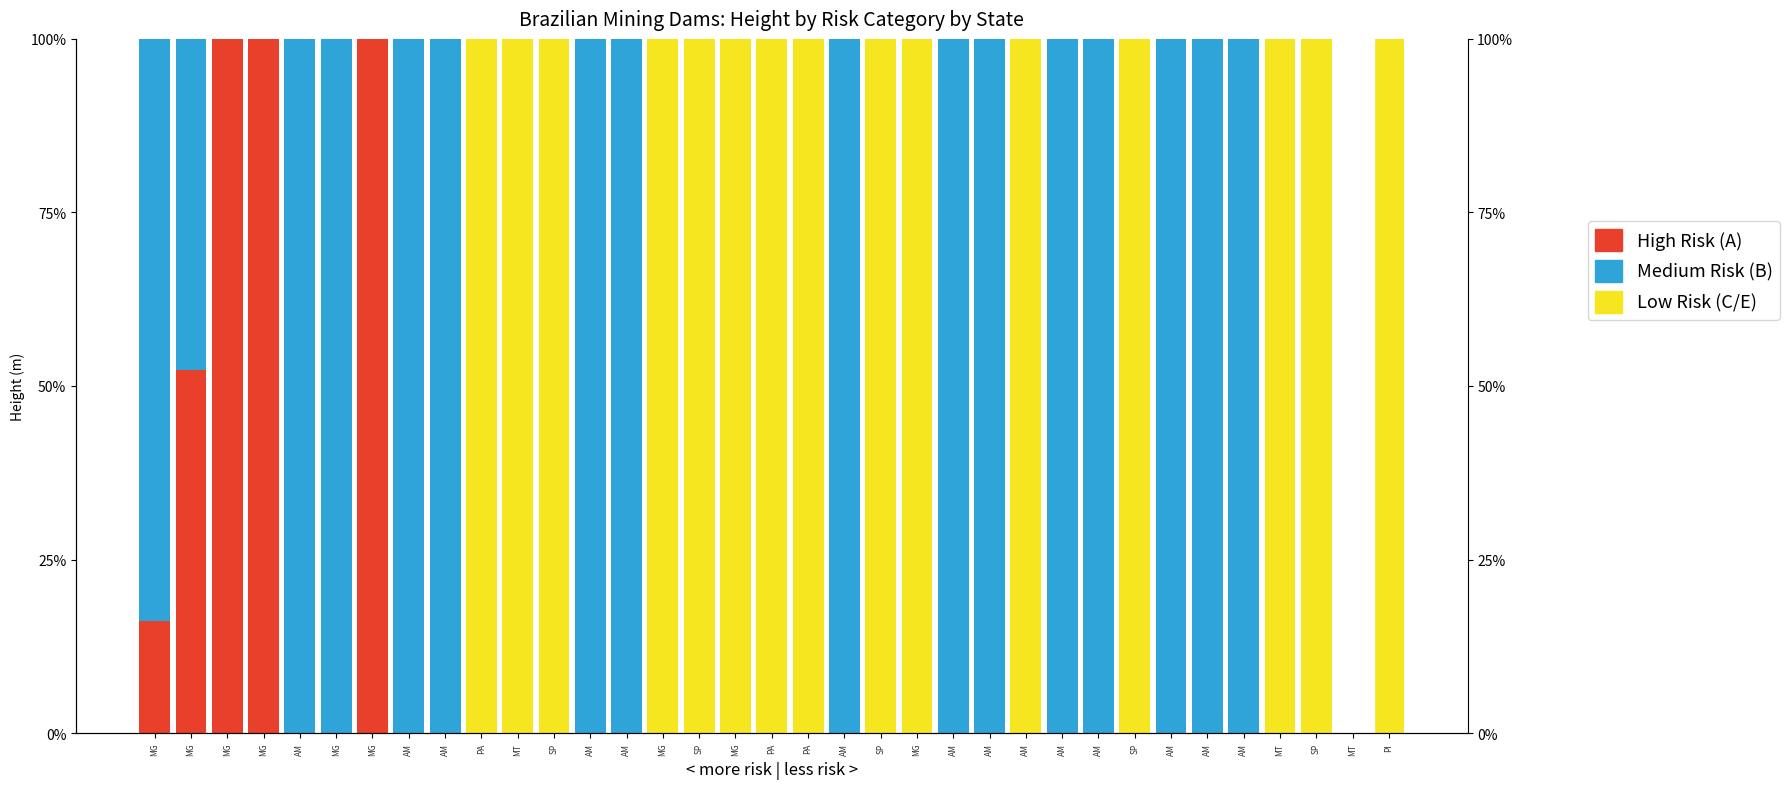

List the series in order of their peak value, lowest first.

Categoria A (Alto Risco), Categoria B (Médio Risco), Categoria C/E (Baixo Risco)